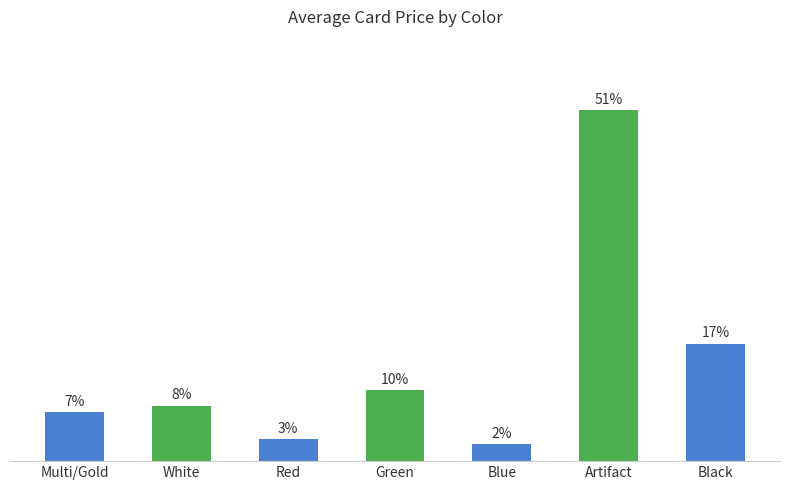

At which label does the data first exceed 1?

Multi/Gold